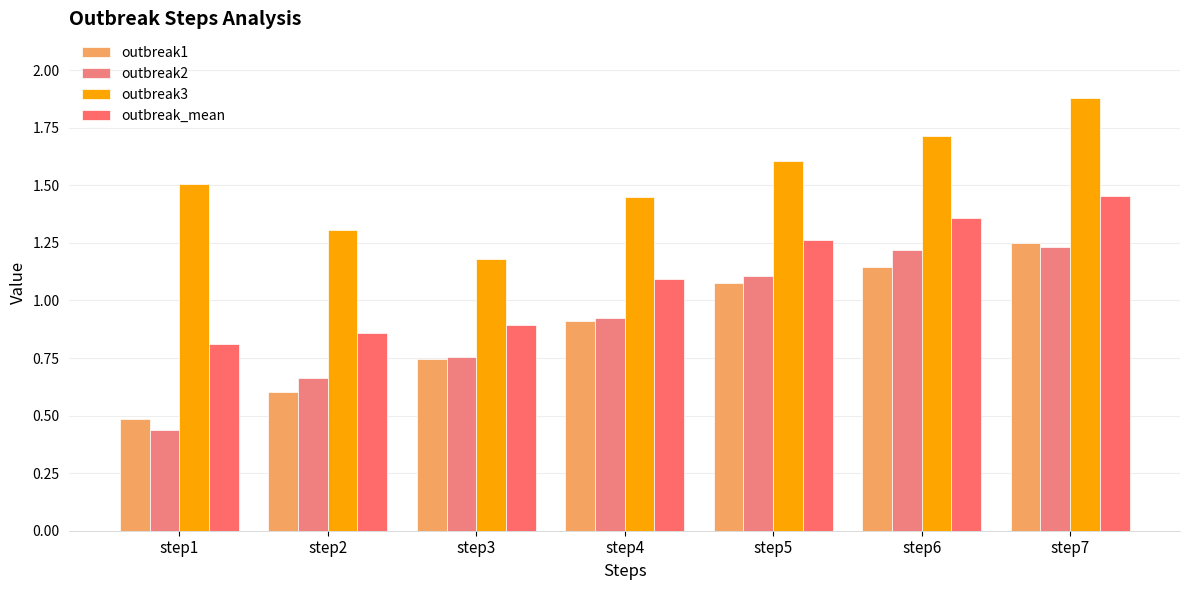

The outbreak2 series shows 1.2 at step6. True or false?

True